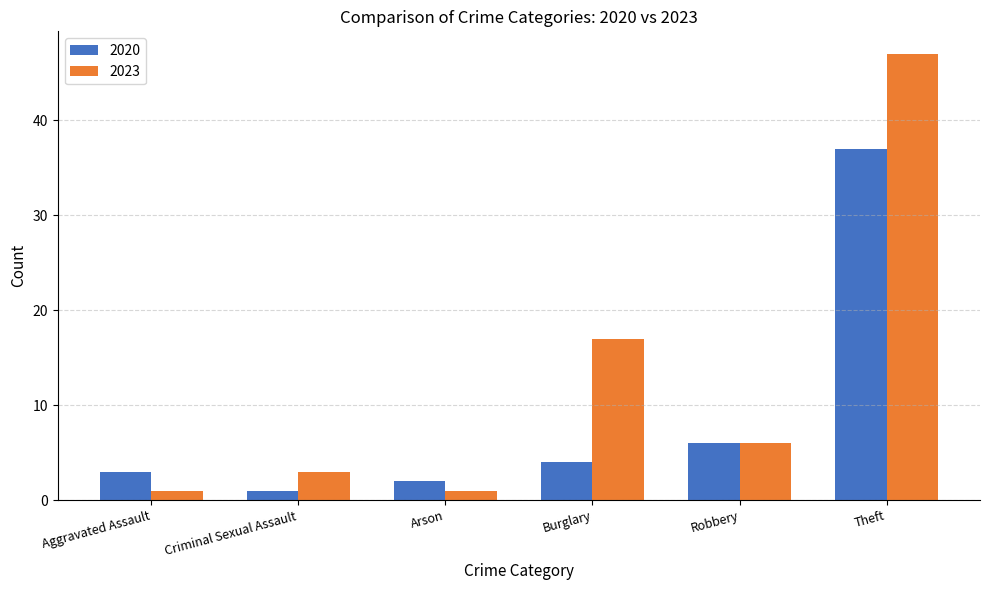

Between Burglary and Robbery, which series saw the biggest shift?

2023